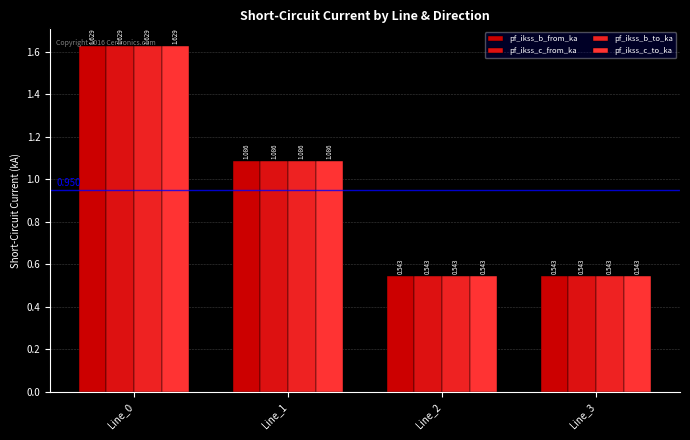

At which label does pf_ikss_b_to_ka reach its minimum?

Line_2